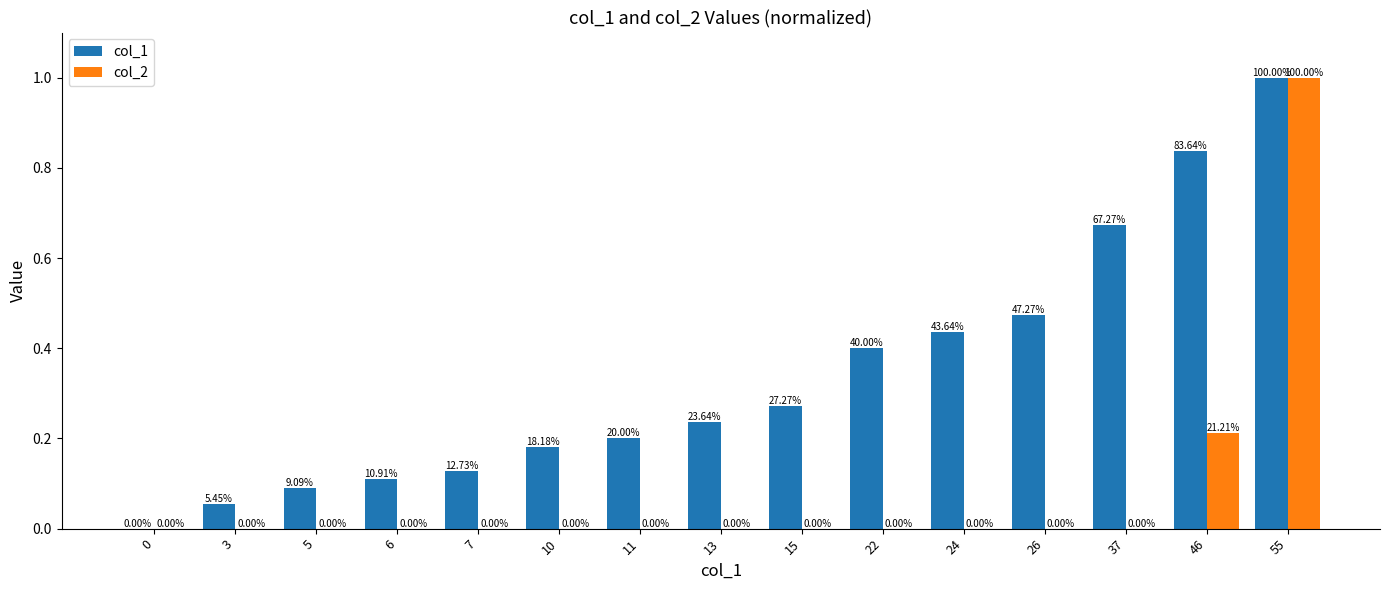

Which category has the highest value across all series?

55